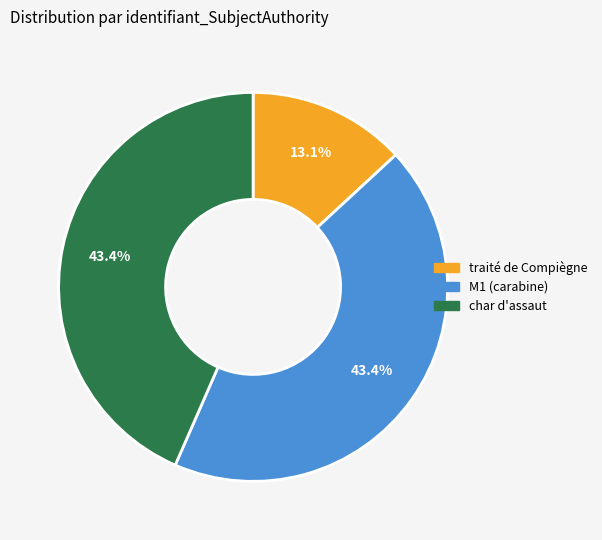

Is there a majority slice in this chart?

No